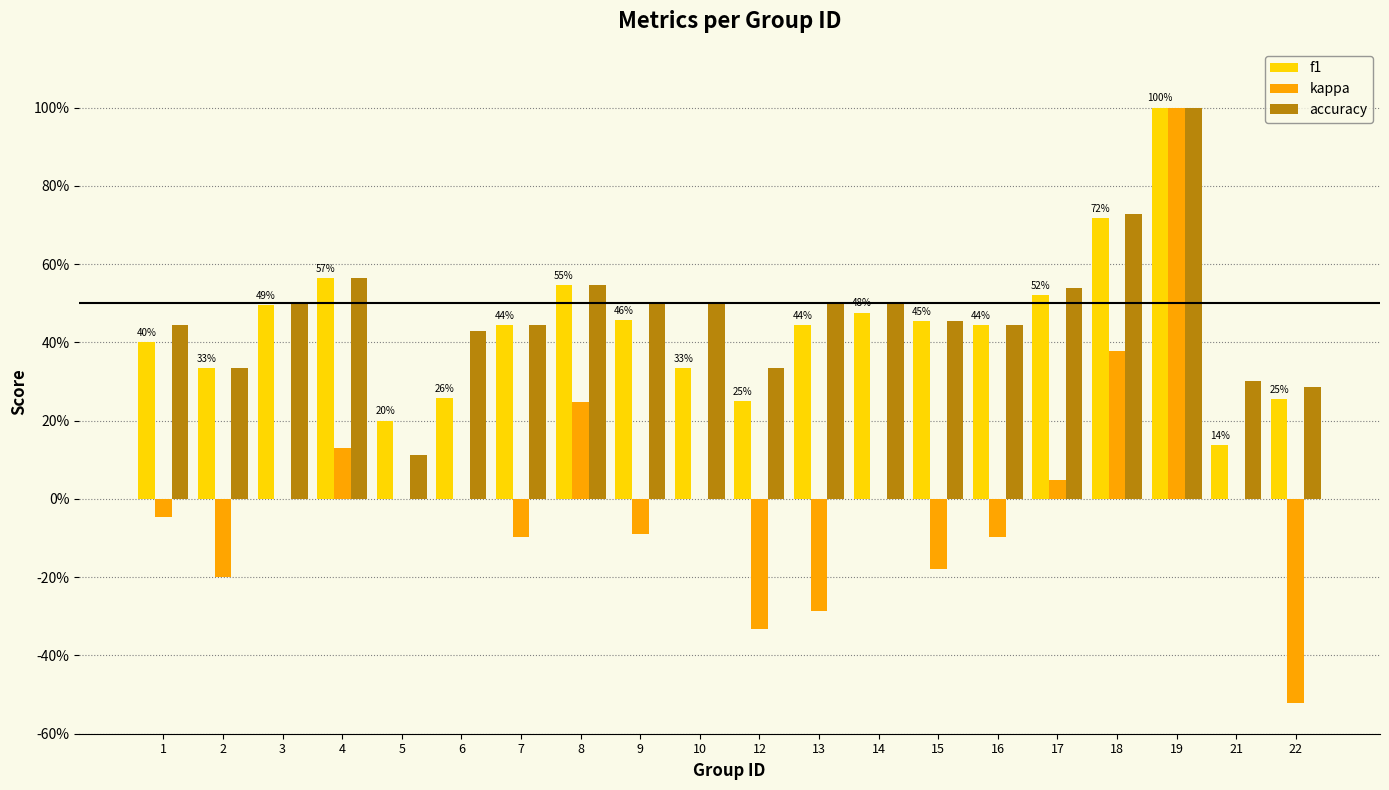

Reading left to right, transcribe all the data shown in this chart.

f1: 0.4	0.3	0.5	0.6	0.2	0.3	0.4	0.5	0.5	0.3	0.2	0.4	0.5	0.5	0.4	0.5	0.7	1.0	0.1	0.3
kappa: -0.0	-0.2	0.0	0.1	0.0	0.0	-0.1	0.2	-0.1	0.0	-0.3	-0.3	0.0	-0.2	-0.1	0.0	0.4	1.0	0.0	-0.5
accuracy: 0.4	0.3	0.5	0.6	0.1	0.4	0.4	0.5	0.5	0.5	0.3	0.5	0.5	0.5	0.4	0.5	0.7	1.0	0.3	0.3